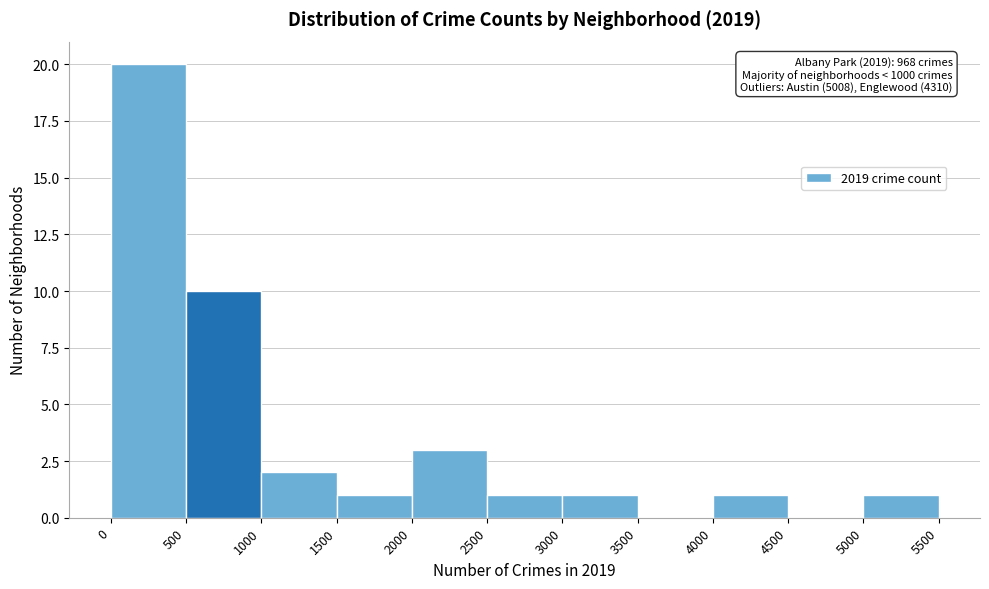

Which range on the x-axis has the tallest bar?

0 to 500